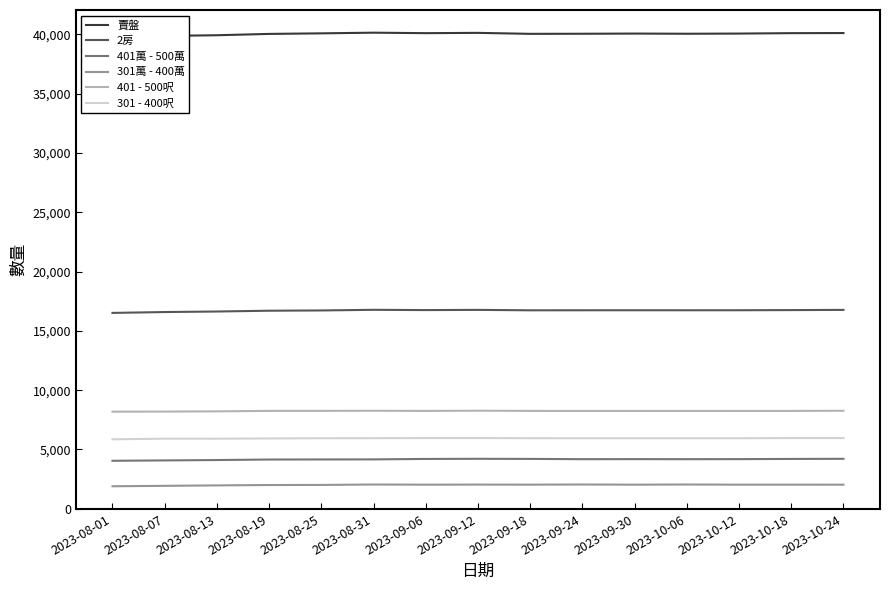

The 401 - 500呎 series shows 8213 at 2023-08-13. True or false?

True